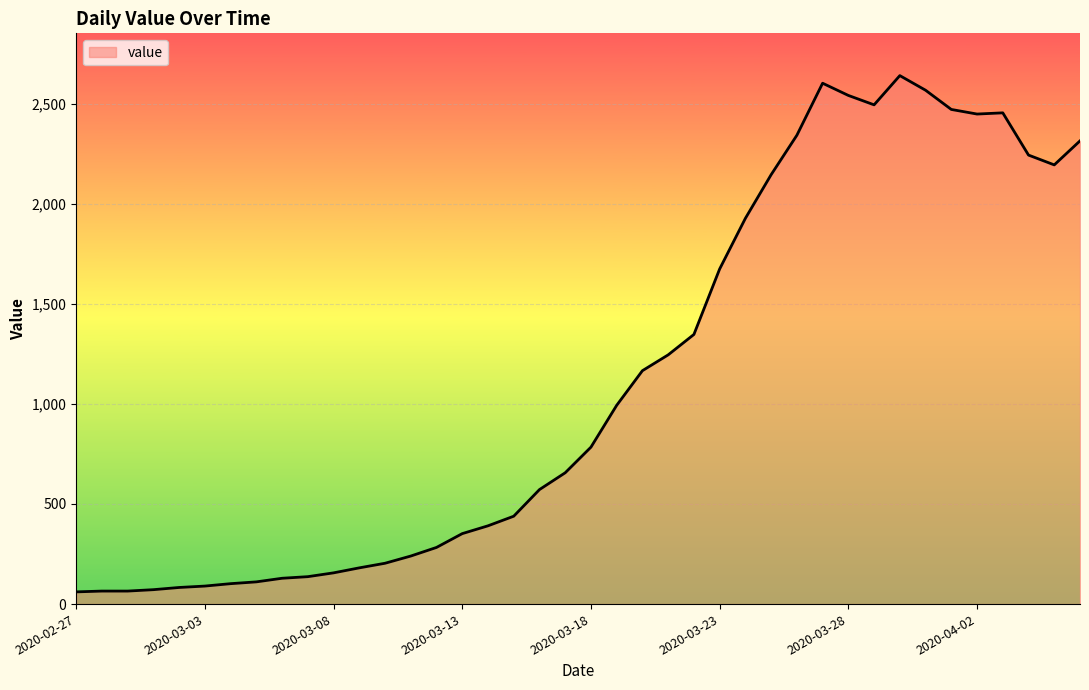

What is the maximum value shown in the chart?

2640